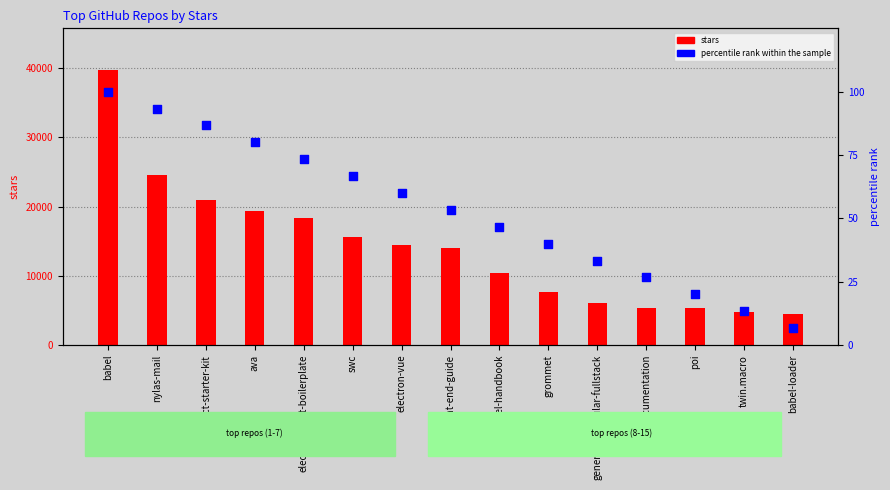

Which series has the largest total across all categories?

stars